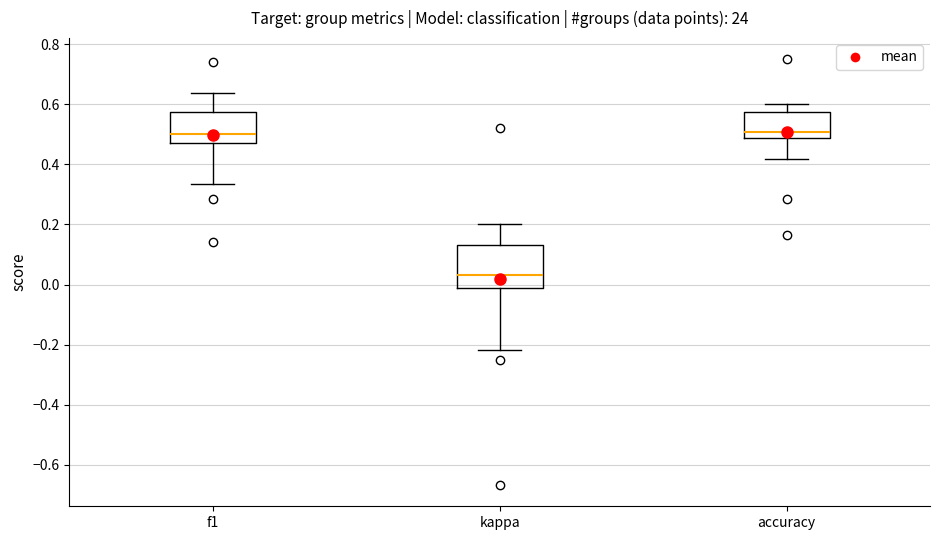

Which box is the tallest, from its lower edge to its upper edge?

kappa